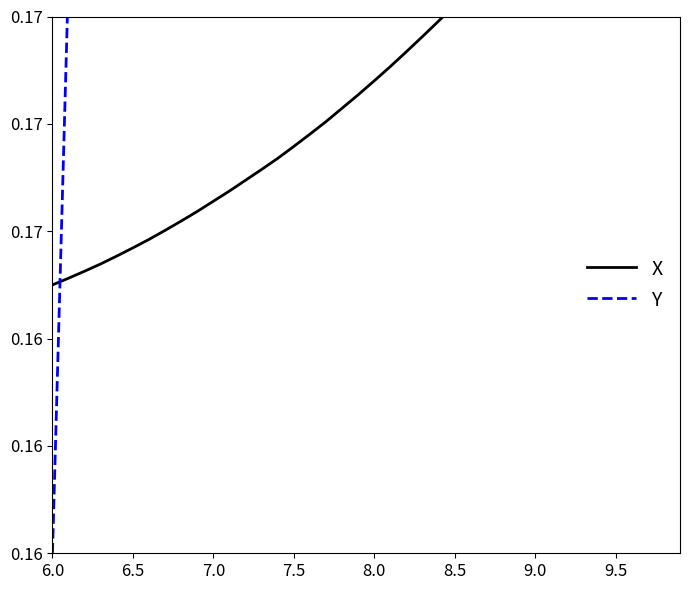

Rank the series by their average value, from highest to lowest.

Y, X